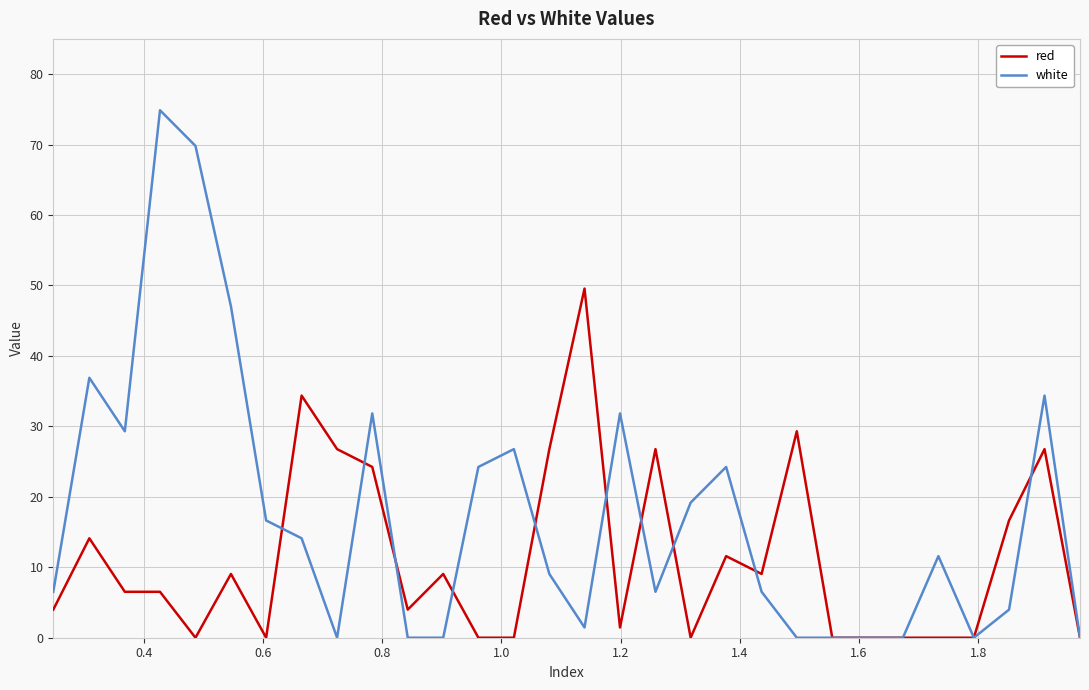

Reading left to right, what are all the values shown in this chart?

red: 4.0	14.1	6.5	6.5	0.0	9.0	0.0	34.4	26.8	24.2	4.0	9.0	0.0	0.0	26.8	49.6	1.5	26.8	0.0	11.6	9.0	29.3	0.0	0.0	0.0	0.0	0.0	16.6	26.8	0.0
white: 6.5	36.9	29.3	74.9	69.8	47.0	16.6	14.1	0.0	31.8	0.0	0.0	24.2	26.8	9.0	1.5	31.8	6.5	19.2	24.2	6.5	0.0	0.0	0.0	0.0	11.6	0.0	4.0	34.4	0.0